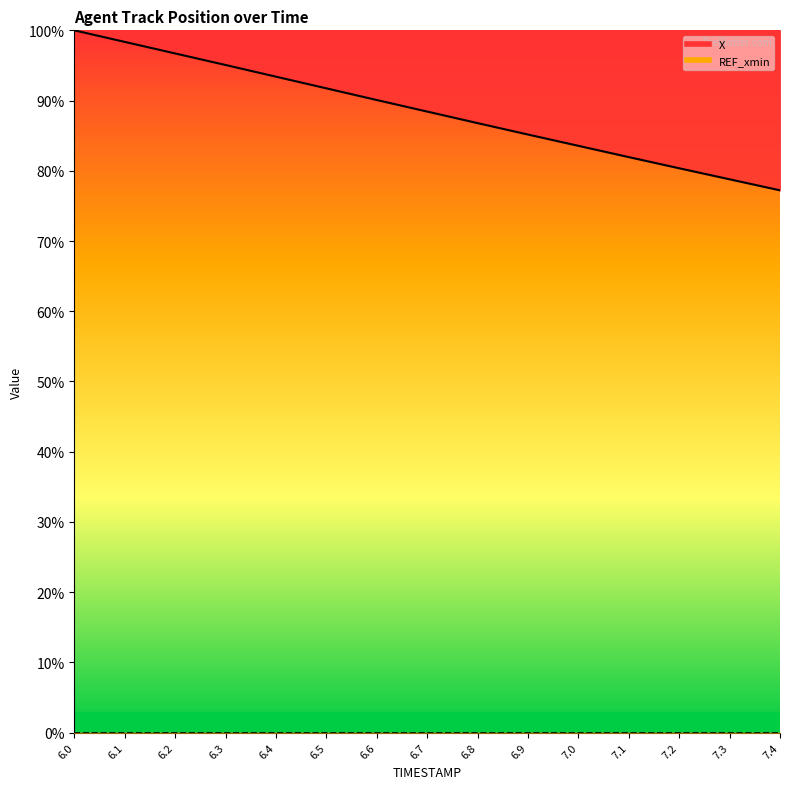

What position from the right is 6.1?

14